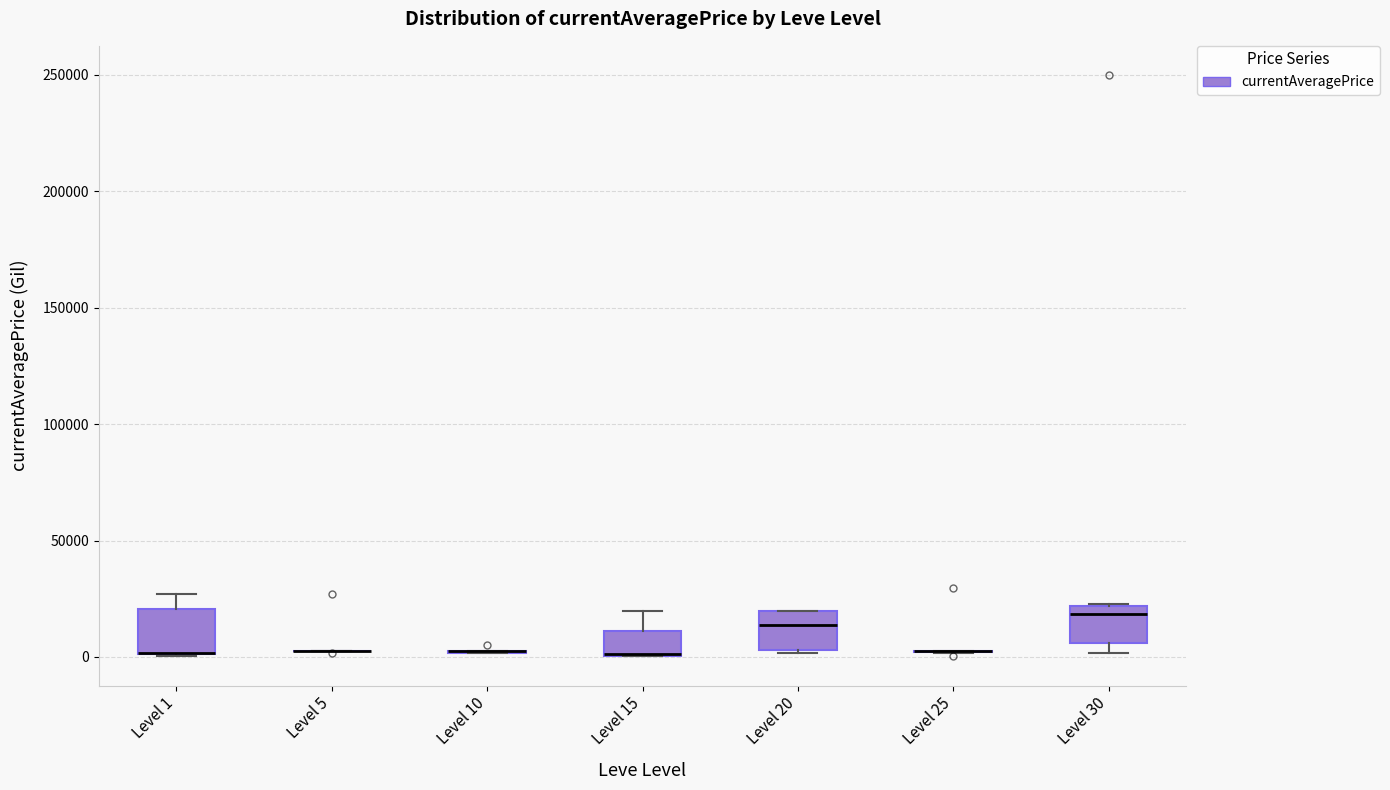

Reading left to right, read every box against the y-axis: the position of its median line, the range the box covers, and the ends of its whiskers. The values are not printed on the chart, so give them approximately, as read against the axis.

Level 1: median 0 (drawn on the box's lower edge), box 0 to 20000, whiskers 0 to 25000
Level 5: box collapsed to a line at 0, whiskers 0 to 5000
Level 10: box collapsed to a line at 0, whiskers 0 to 5000
Level 15: median 0 (drawn on the box's lower edge), box 0 to 10000, whiskers 0 to 20000
Level 20: median 15000, box 5000 to 20000, whiskers 0 to 20000
Level 25: box collapsed to a line at 0, whiskers 0 to 0
Level 30: median 20000 (just below the box's upper edge), box 5000 to 20000, whiskers 0 to 25000